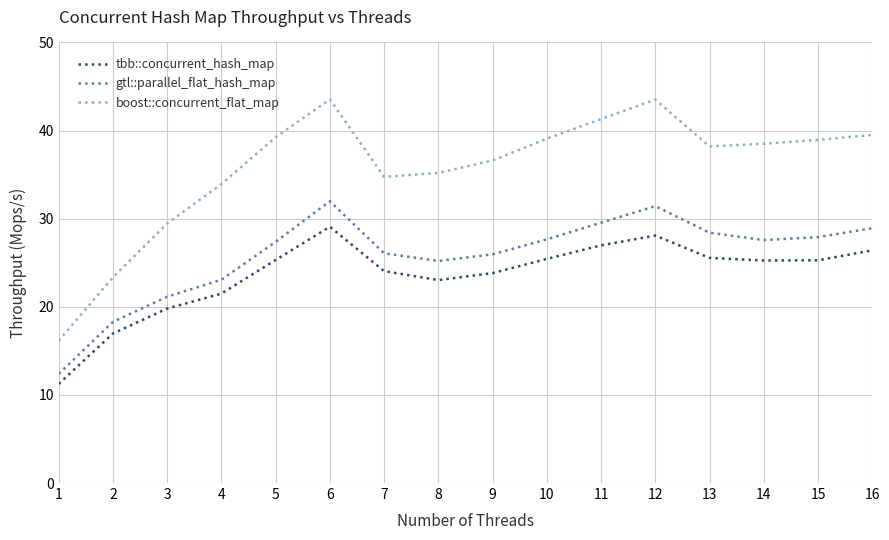

Rank the series by their average value, from highest to lowest.

boost::concurrent_flat_map, gtl::parallel_flat_hash_map, tbb::concurrent_hash_map